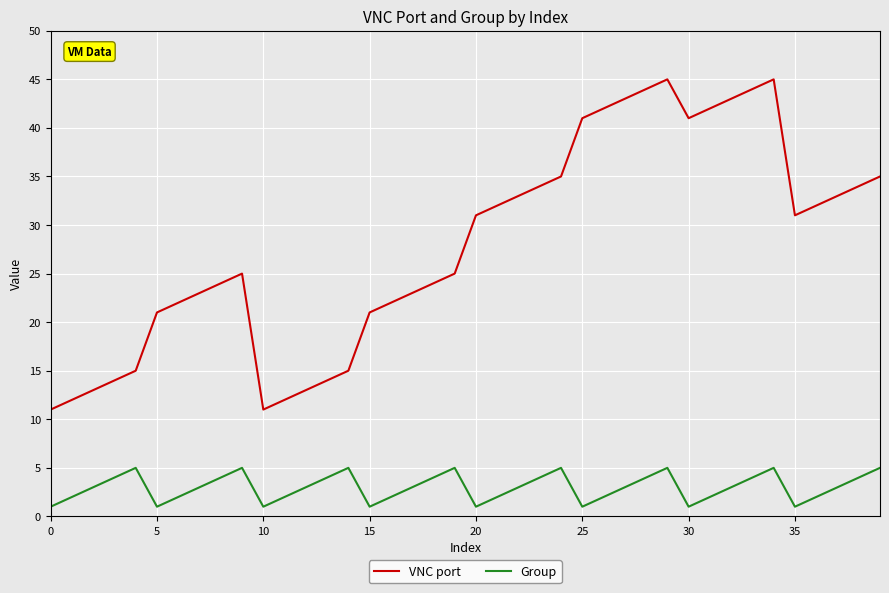

List the series in order of their peak value, lowest first.

Group, VNC port